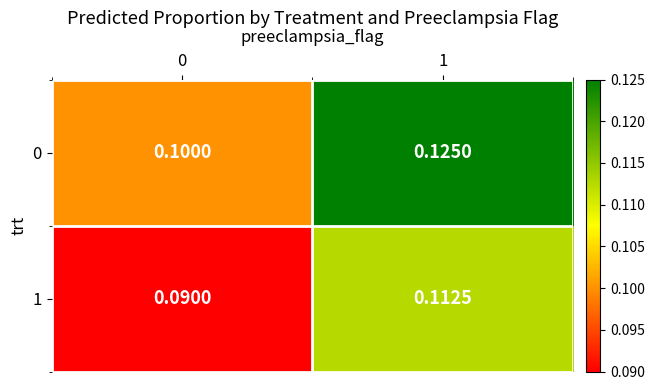

Is the value of 1 at 0 greater than the value of 0 at 0?

No